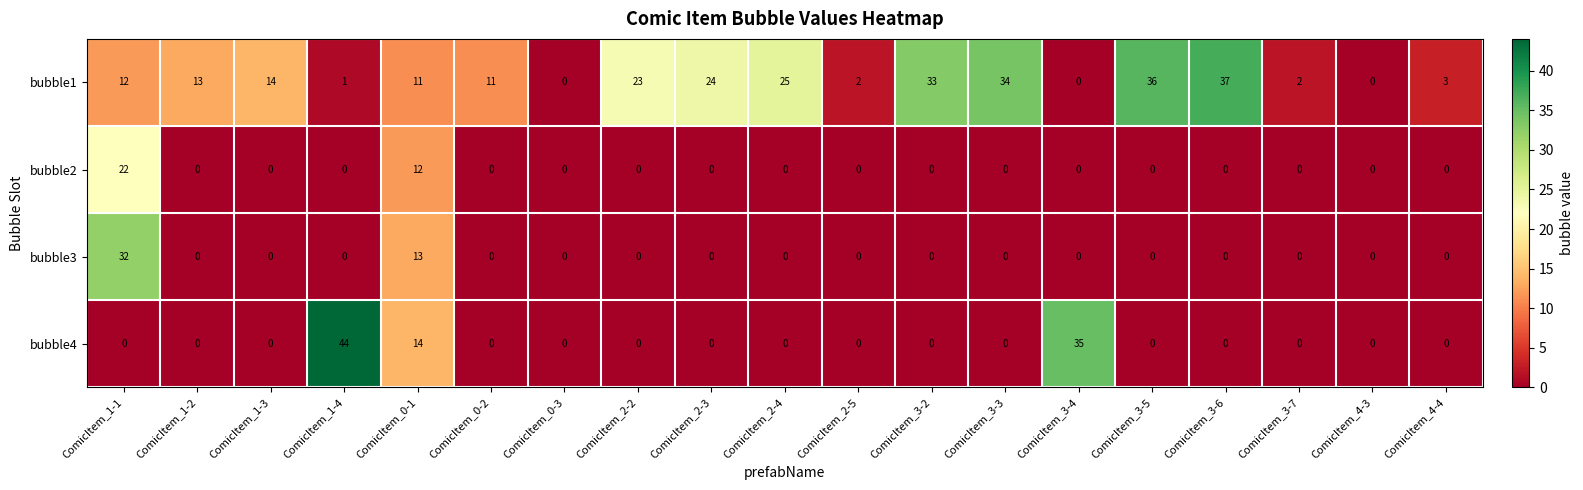

Which series changed the most between ComicItem_1-4 and ComicItem_0-1?

bubble4